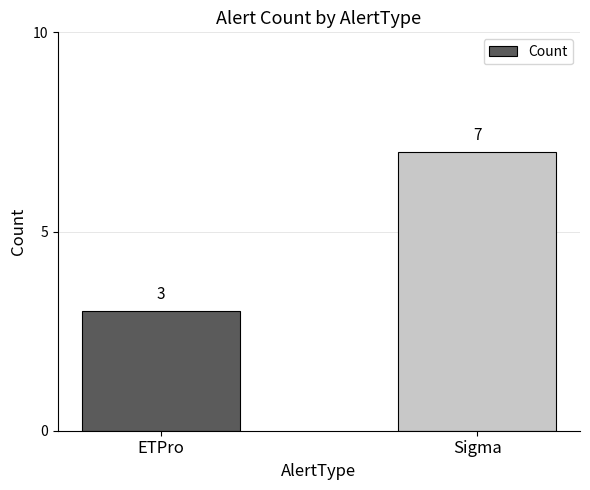

What is the approximate value at ETPro?

3